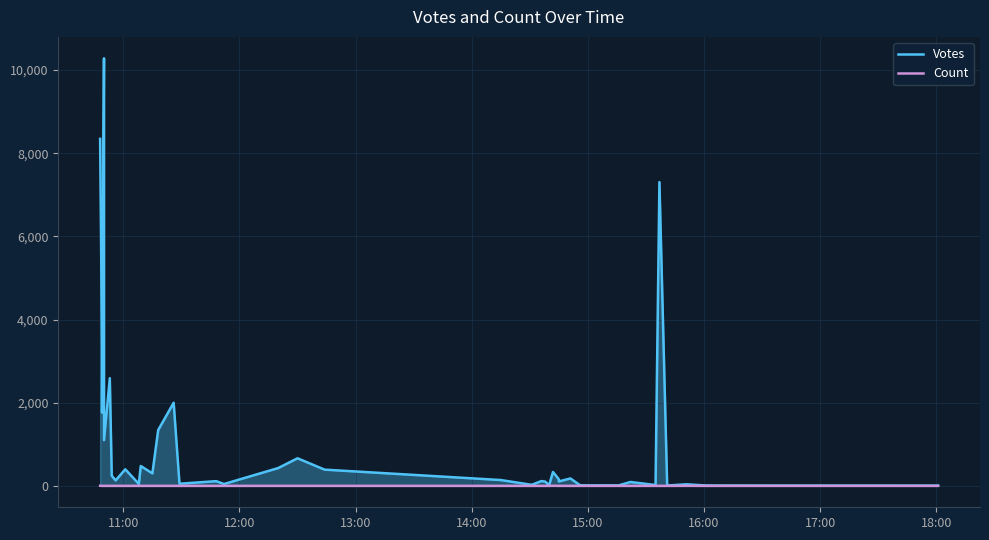

What is the minimum value for Count?

1